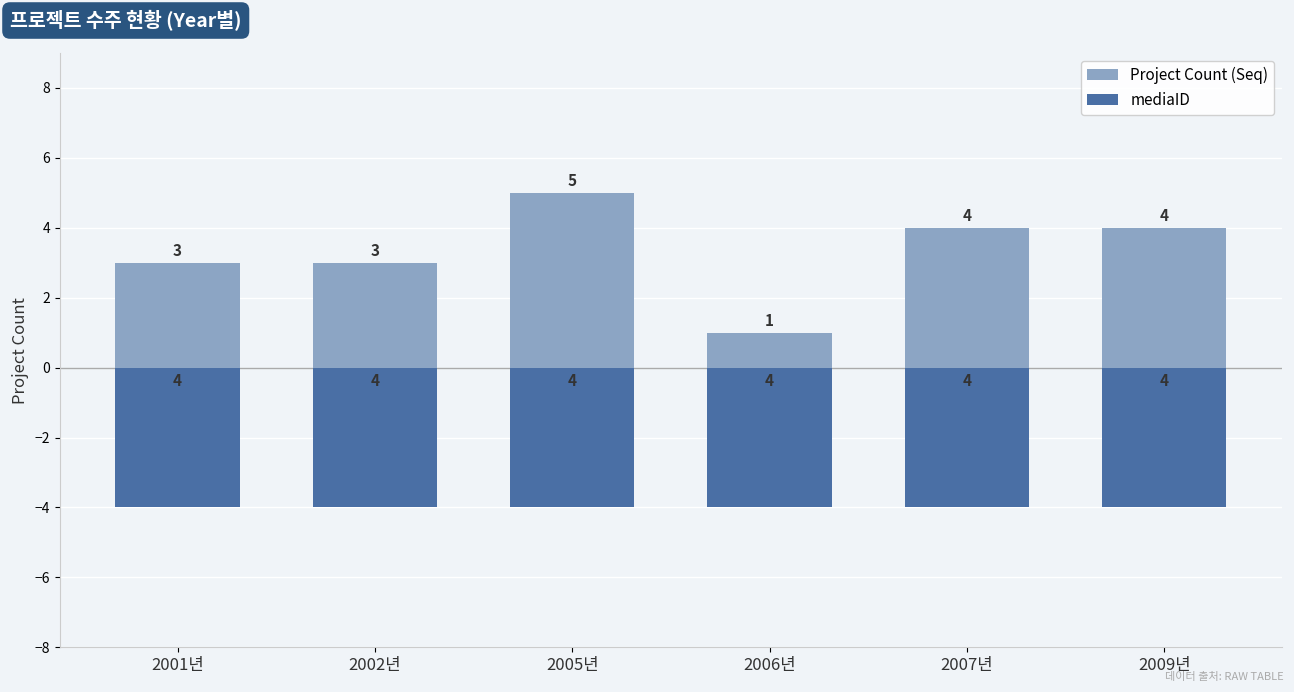

Rank the categories by Project Count (Seq) value from highest to lowest.

2005년, 2007년, 2009년, 2001년, 2002년, 2006년